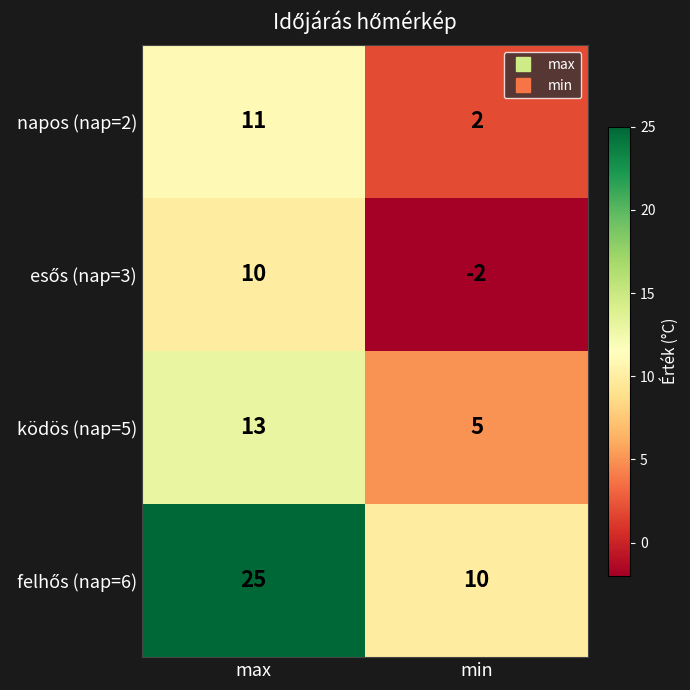

Rank the categories by ködös (nap=5) value from lowest to highest.

min, max